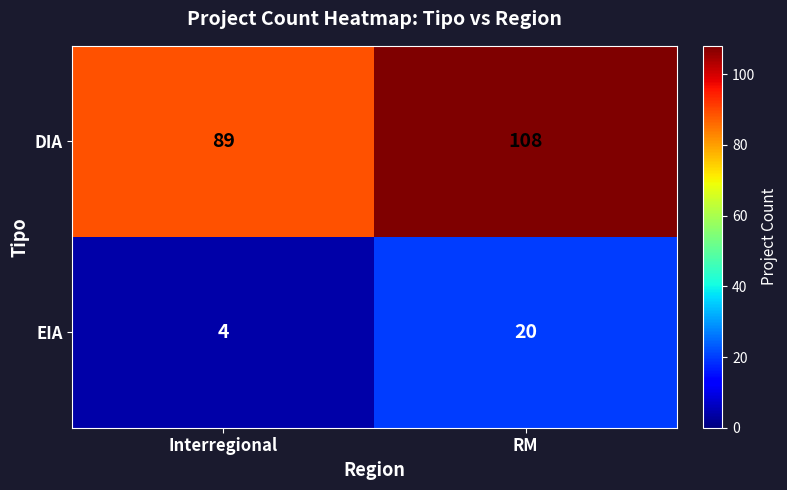

True or false: DIA has a value of 89 at Interregional.

True